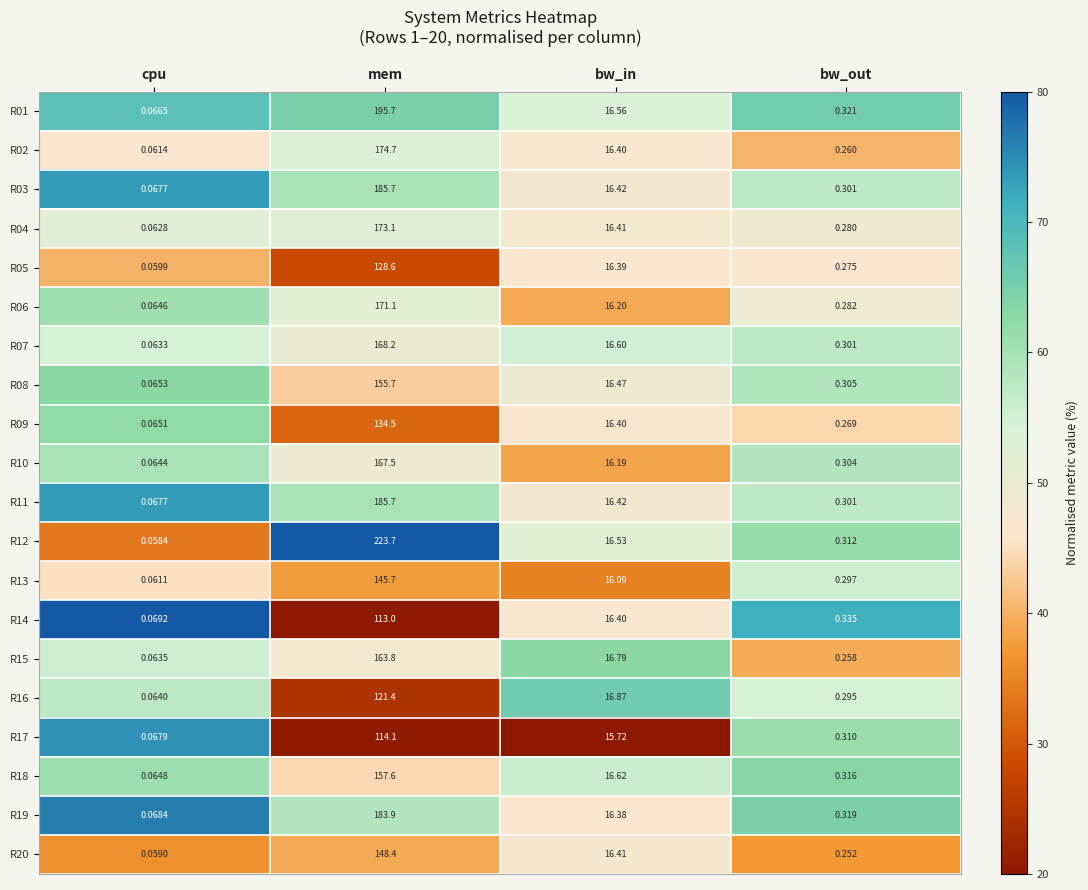

At which category does the chart reach its peak across all series?

mem